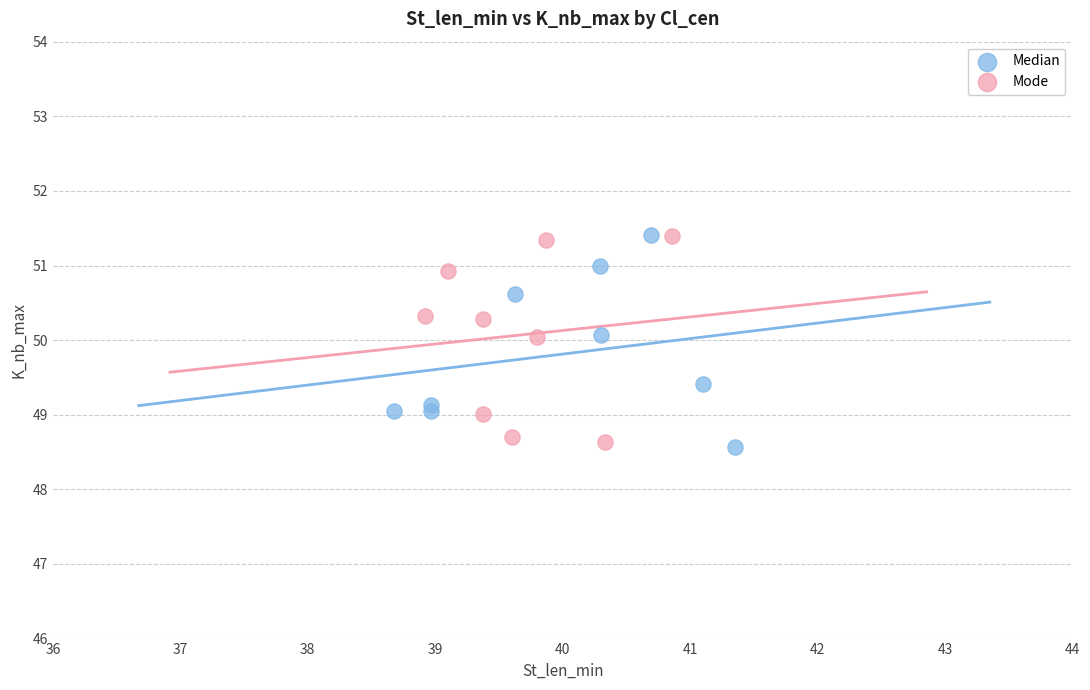

What are all the series names shown in the legend?

Median, Mode